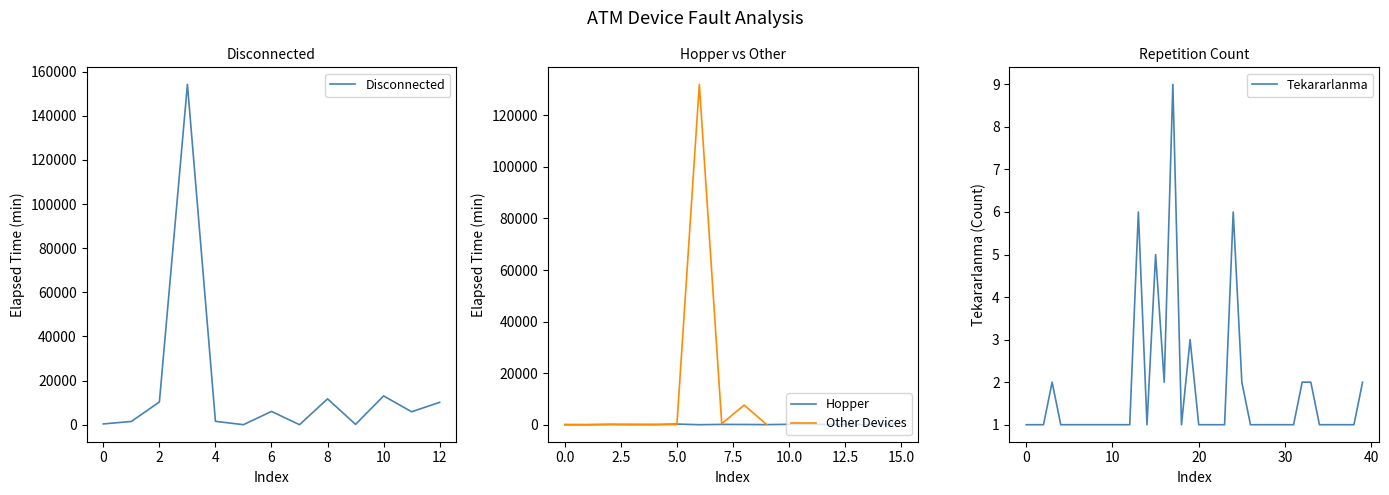

Approximately how many times larger is the value at 14 compared to 30?

1.0